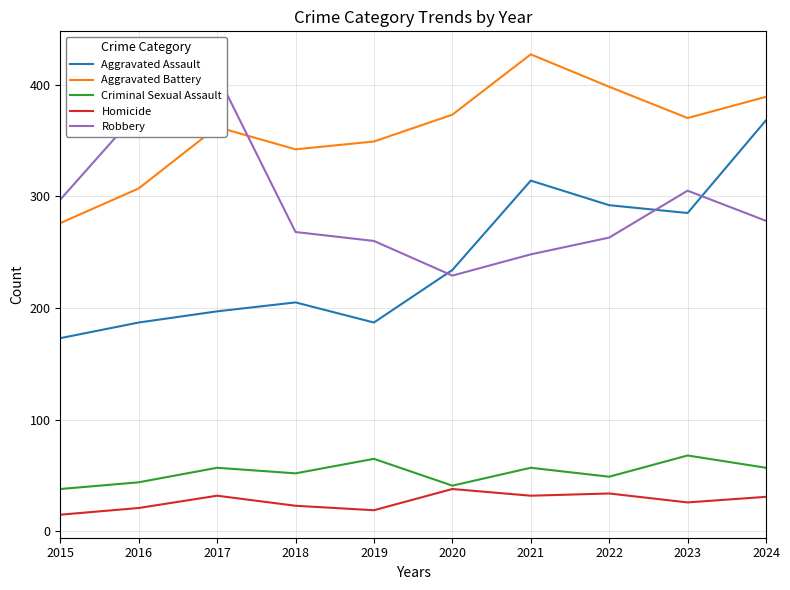

What is the difference between the maximum and minimum values in the Robbery series?

180